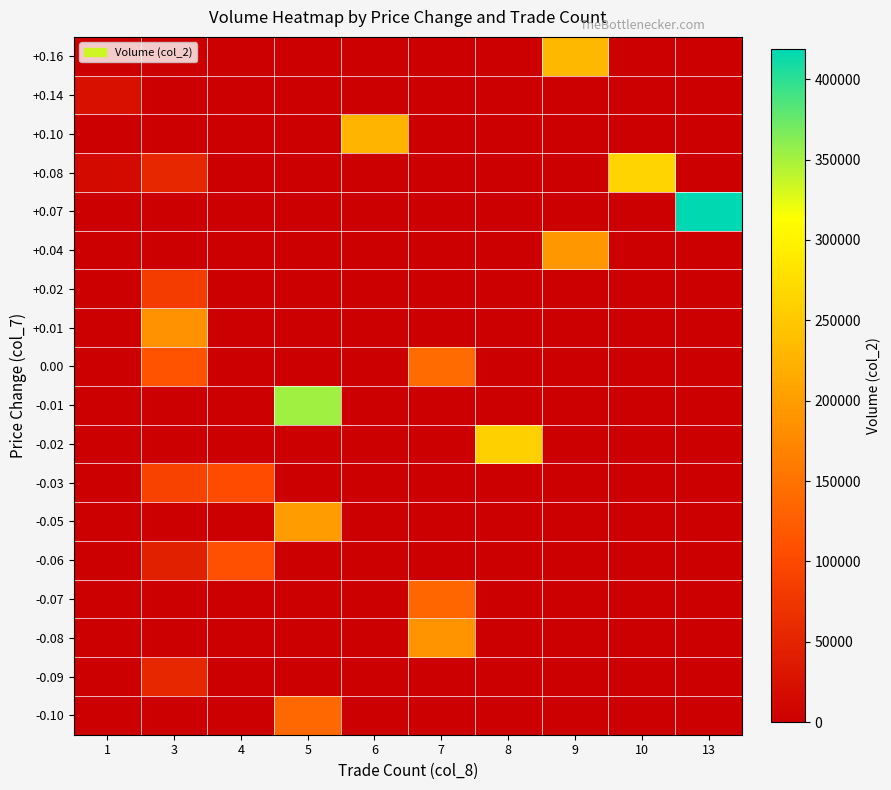

At which category does the chart reach its minimum across all series?

1